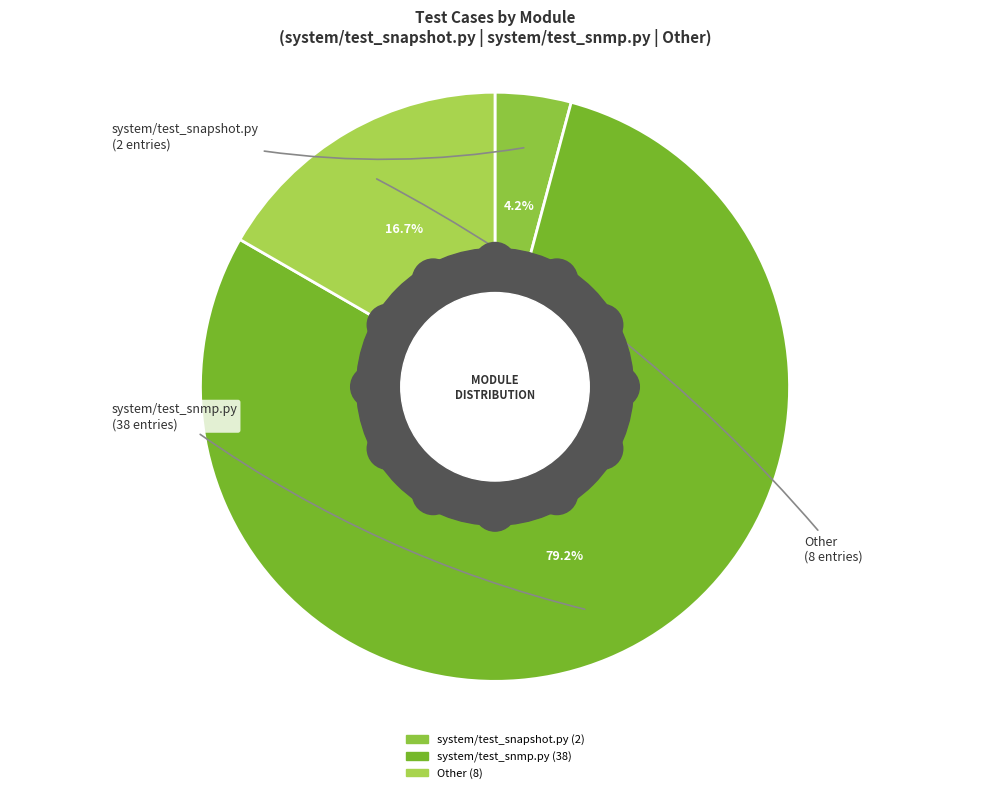

What percentage is the system/test_snmp.py slice, to the nearest percent?

79%